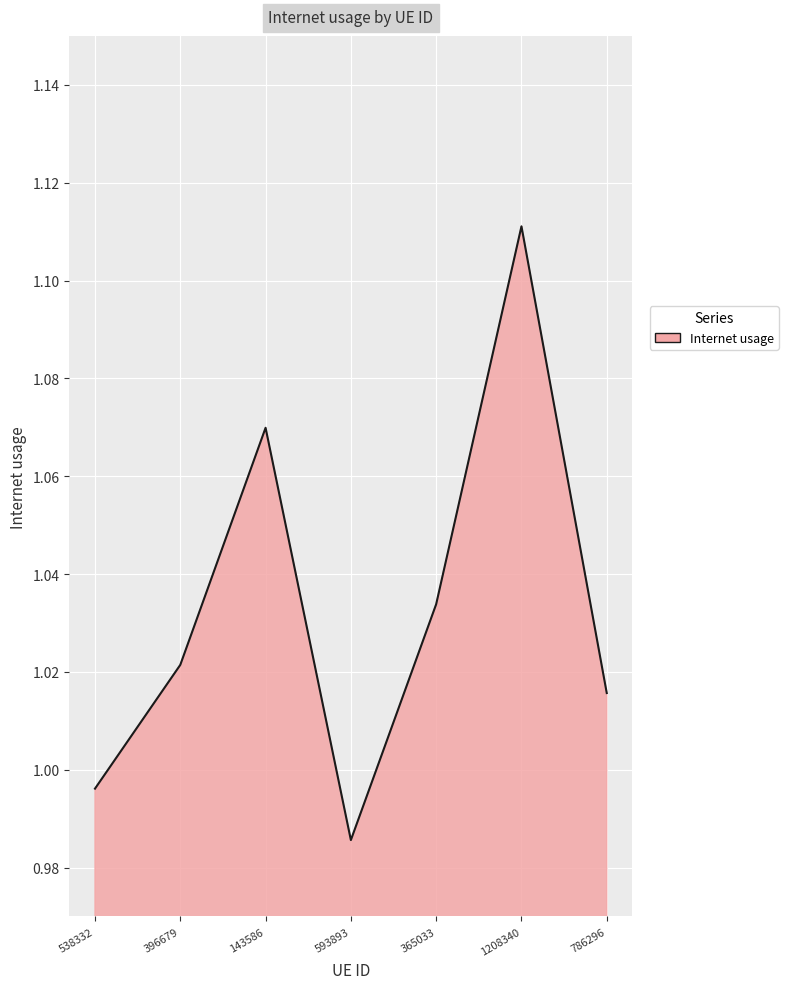

At which category does the data reach its first local valley?

593893